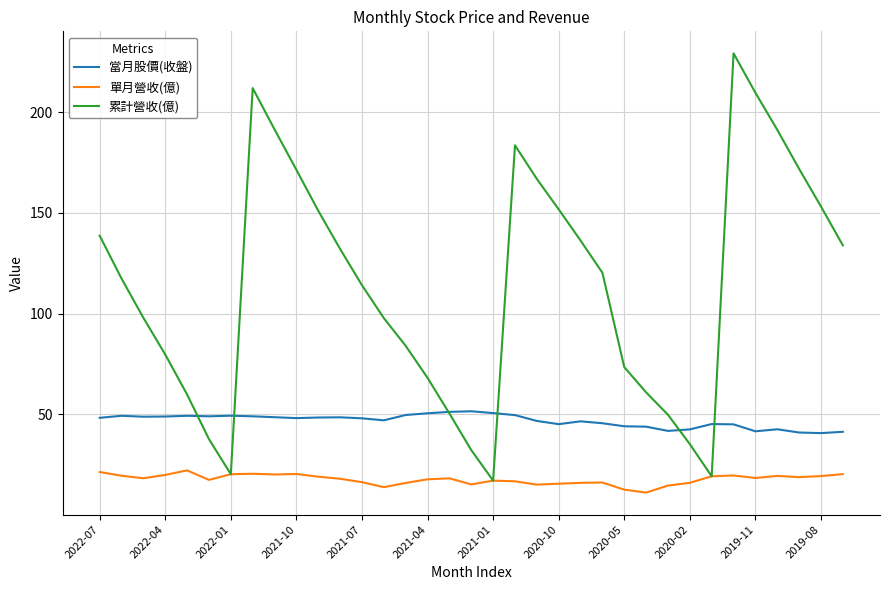

How many times do 當月股價(收盤) and 累計營收(億) cross each other?

6